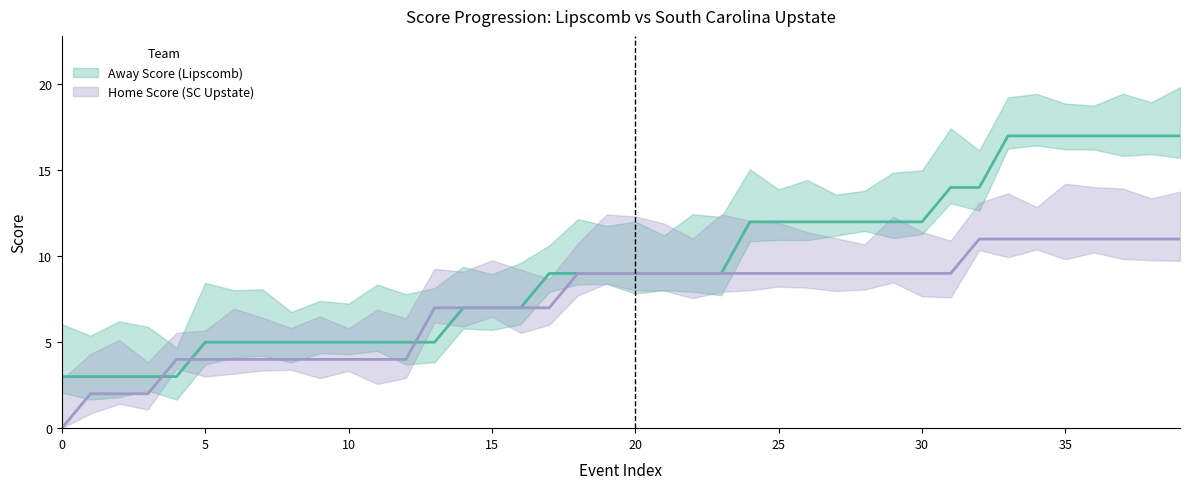

Rank the categories by Home Score value from lowest to highest.

0, 1, 2, 3, 4, 5, 6, 7, 8, 9, 10, 11, 12, 13, 14, 15, 16, 17, 18, 19, 20, 21, 22, 23, 24, 25, 26, 27, 28, 29, 30, 31, 32, 33, 34, 35, 36, 37, 38, 39